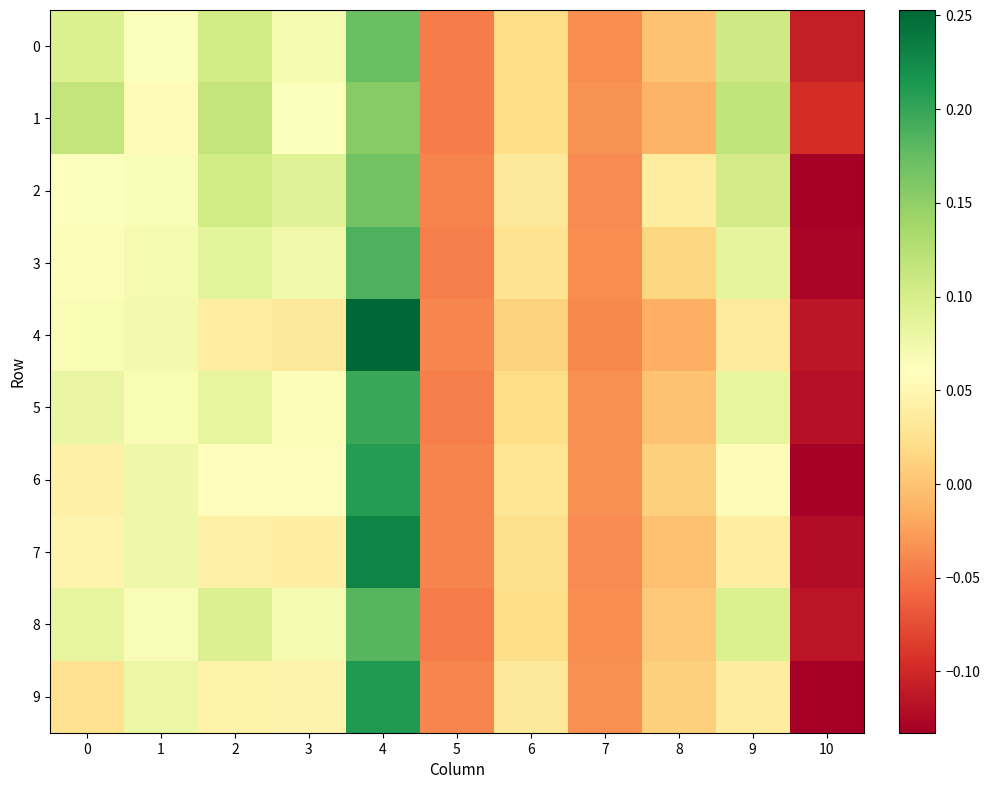

At how many categories does at least one series exceed 0?

8